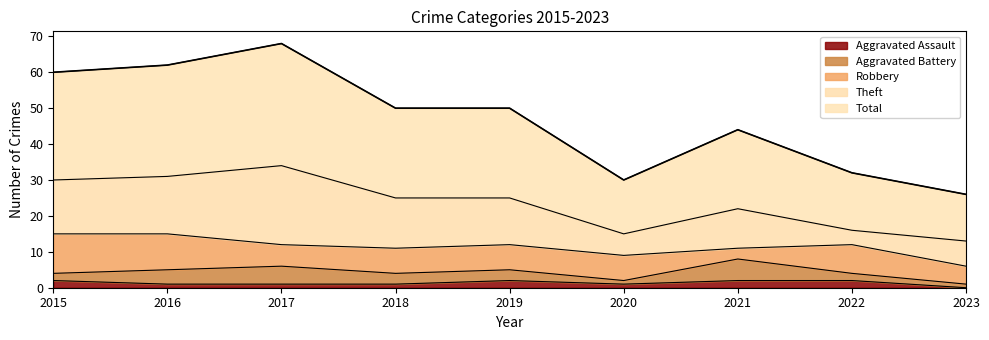

Which series has the largest total across all categories?

Total